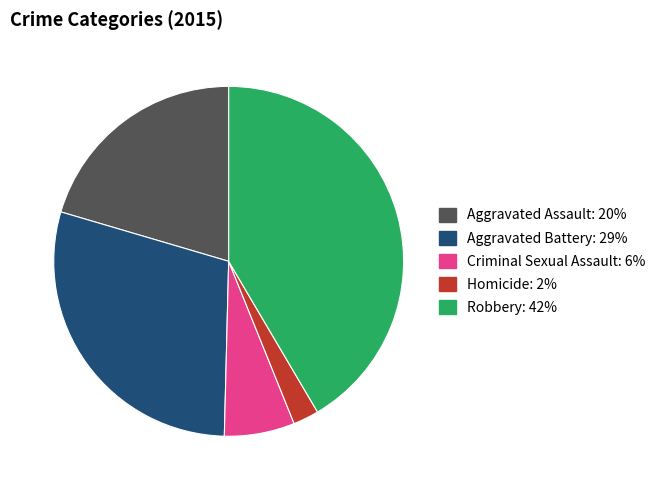

Is it true that Robbery is 42% of the pie?

True